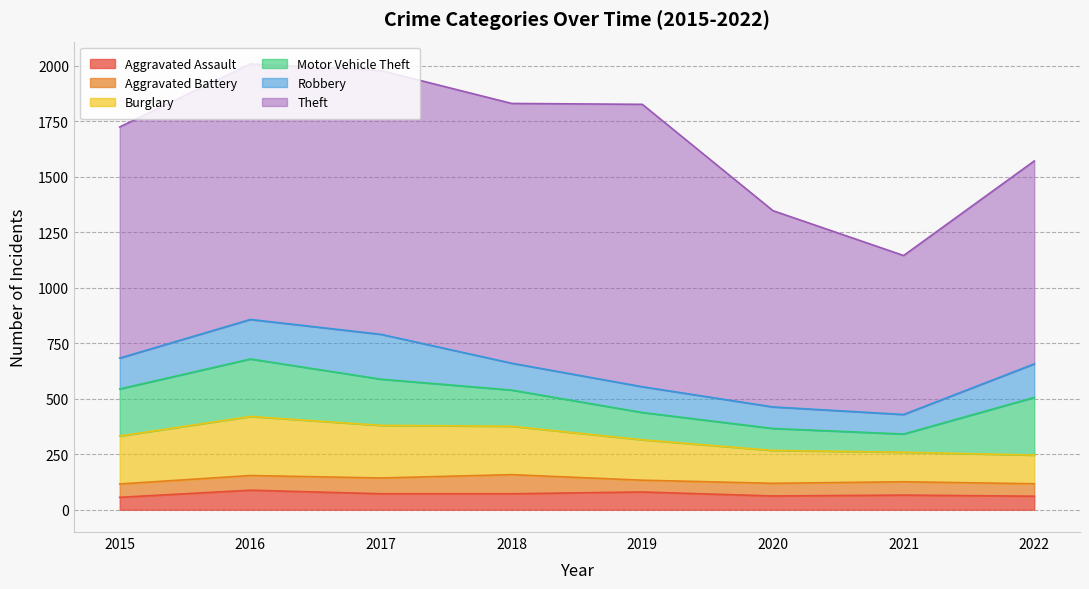

Which series has the largest range (max minus min)?

Theft